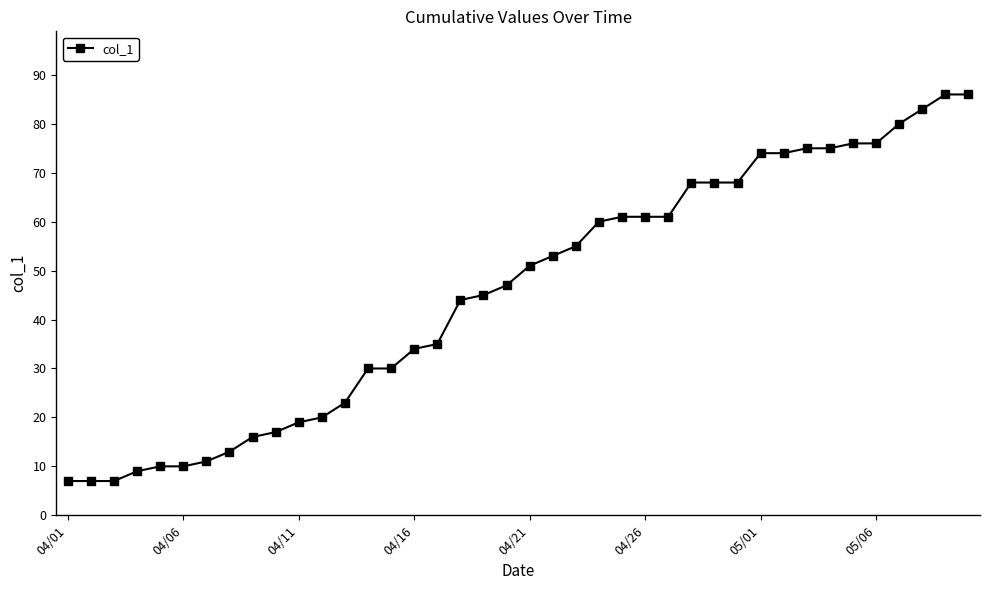

What is the sum of all values?

1825